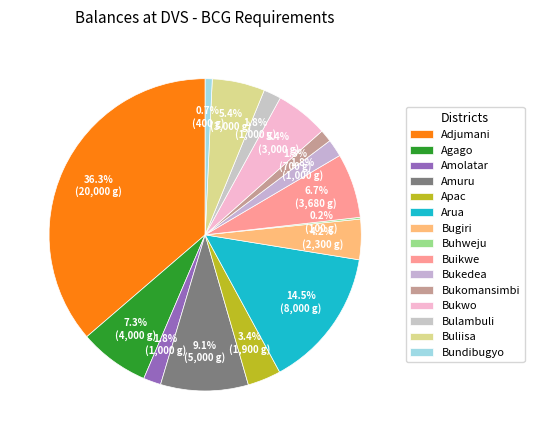

Which slice is the largest?

Adjumani